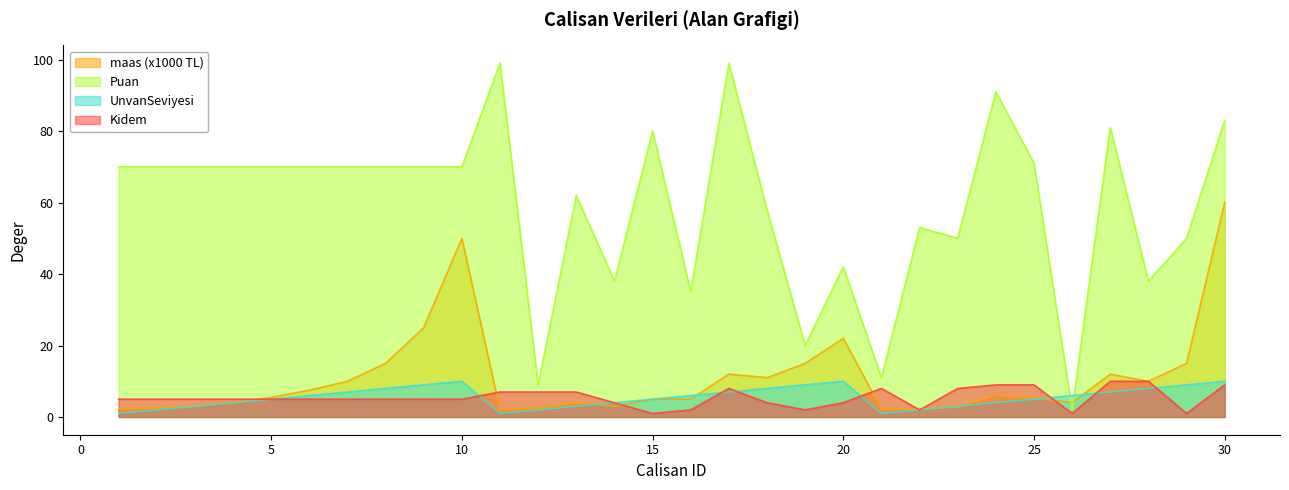

How many data points in UnvanSeviyesi are less than 6?

15